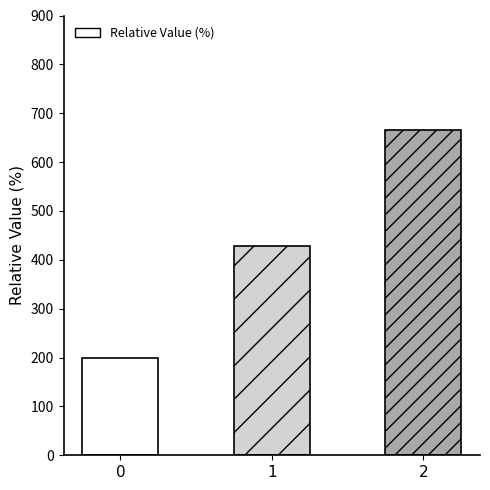

Reading left to right, list all the values displayed in this chart.

200.0	428.6	666.7